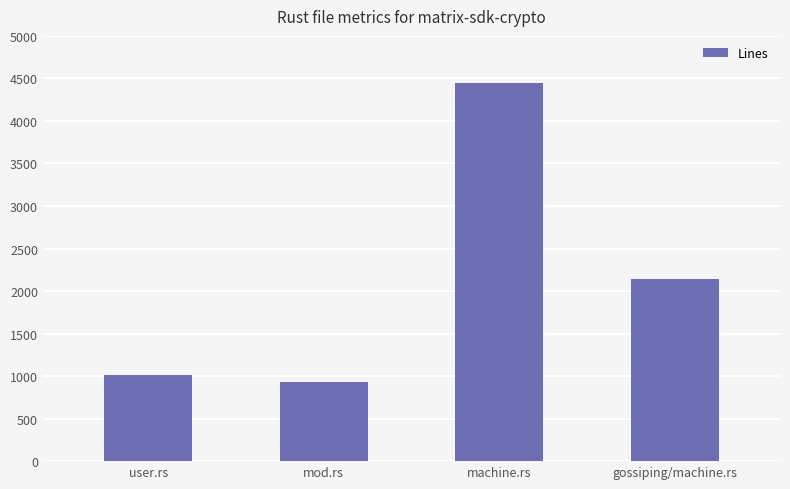

Is it true that the value at gossiping/machine.rs is 3161?

False